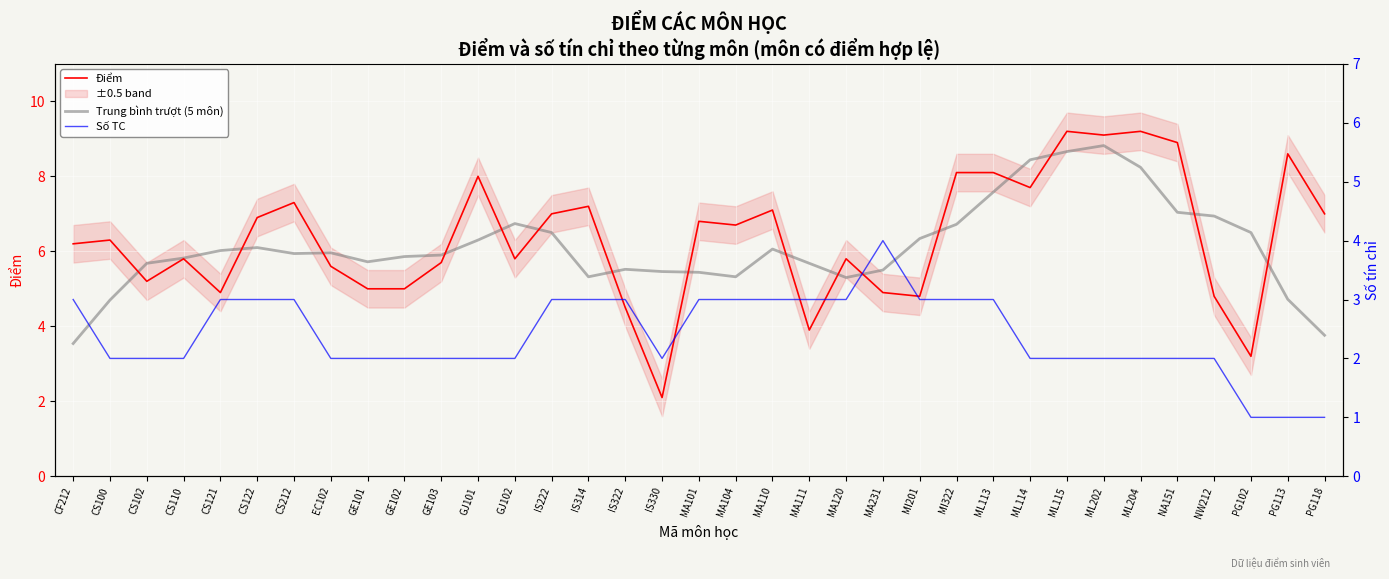

Which series changed the most between CS121 and MA104?

Điểm